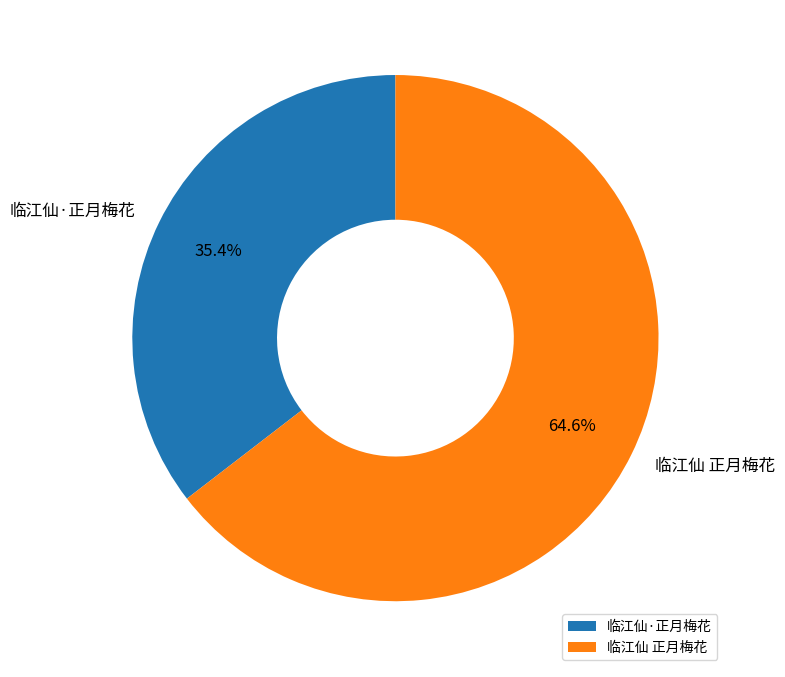

The 临江仙 正月梅花 slice represents 65% of the pie. True or false?

True